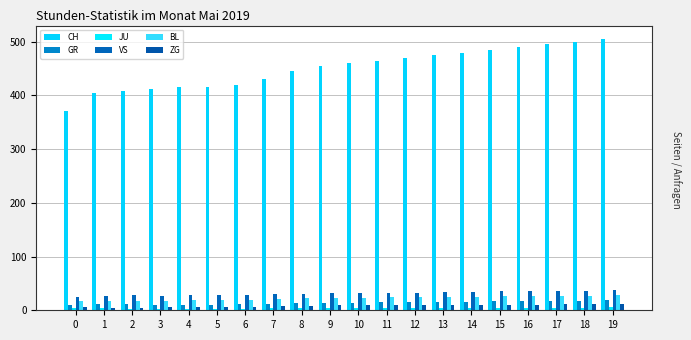

Which series has the largest total across all categories?

CH